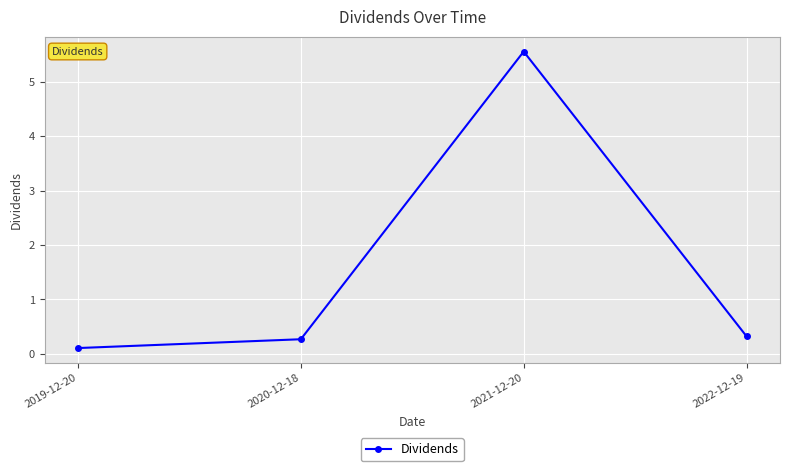

True or false: the data shows 0.3 at 2020-12-18.

True